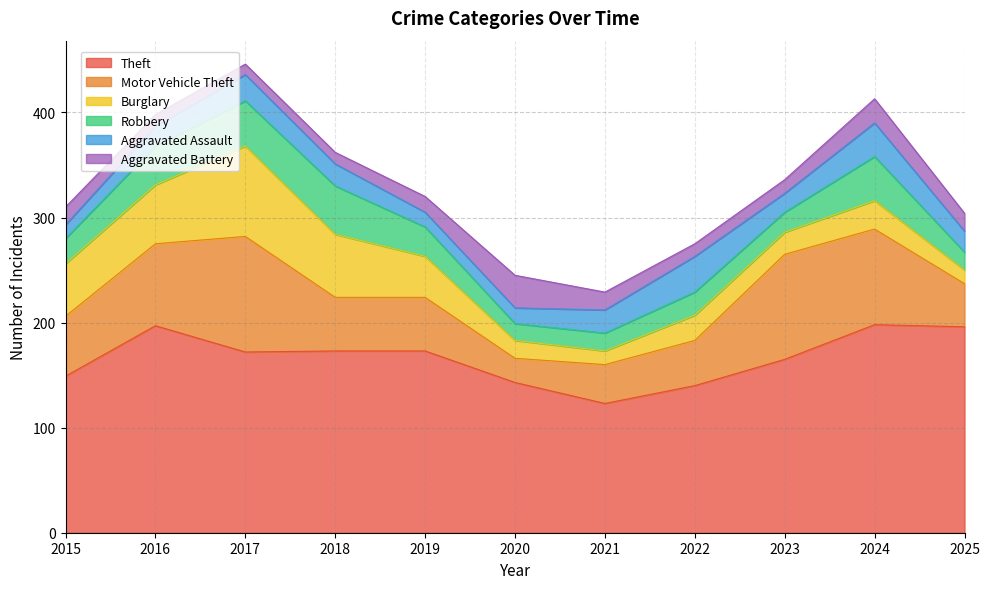

What is the difference between the Aggravated Battery values at 2022 and 2018?

1